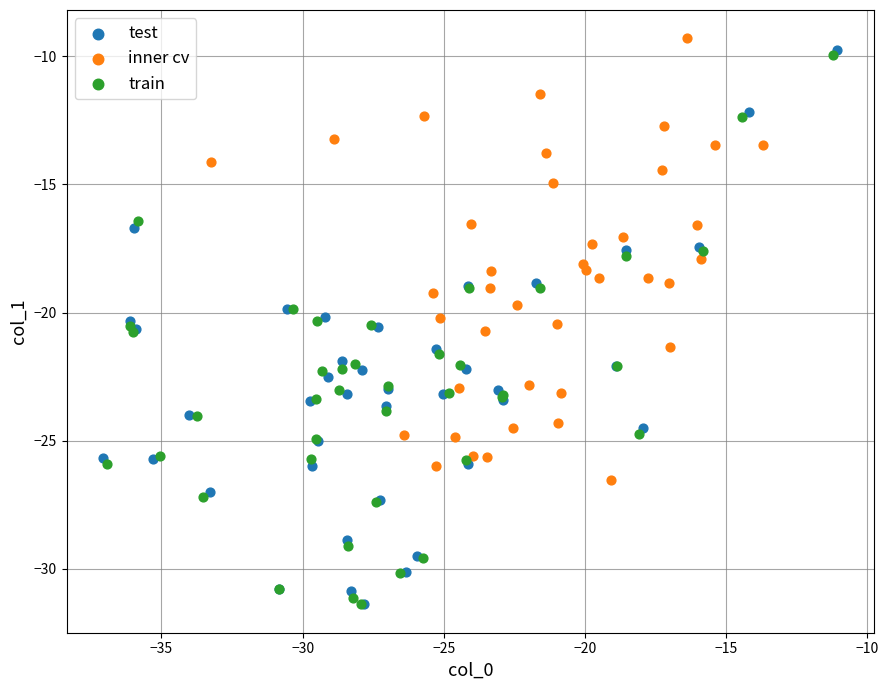

What are all the series names shown in the legend?

test, inner cv, train